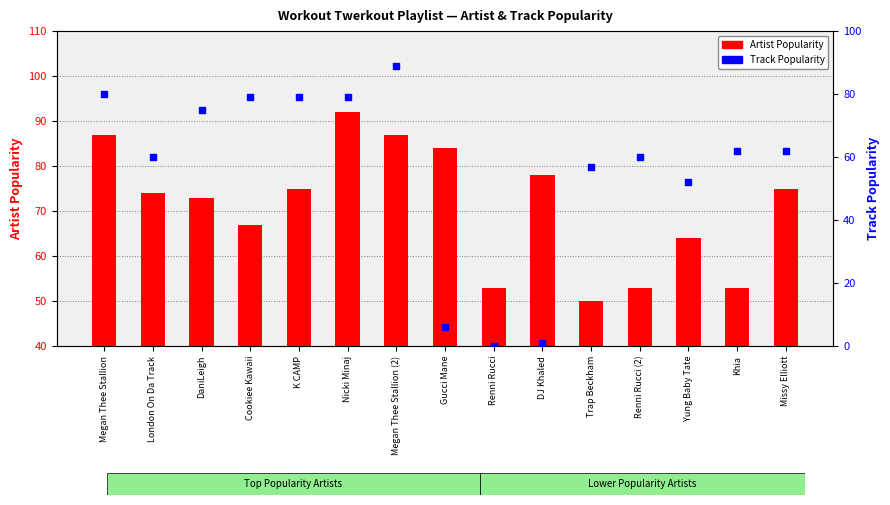

Which series contains the lowest Y value?

Track Popularity